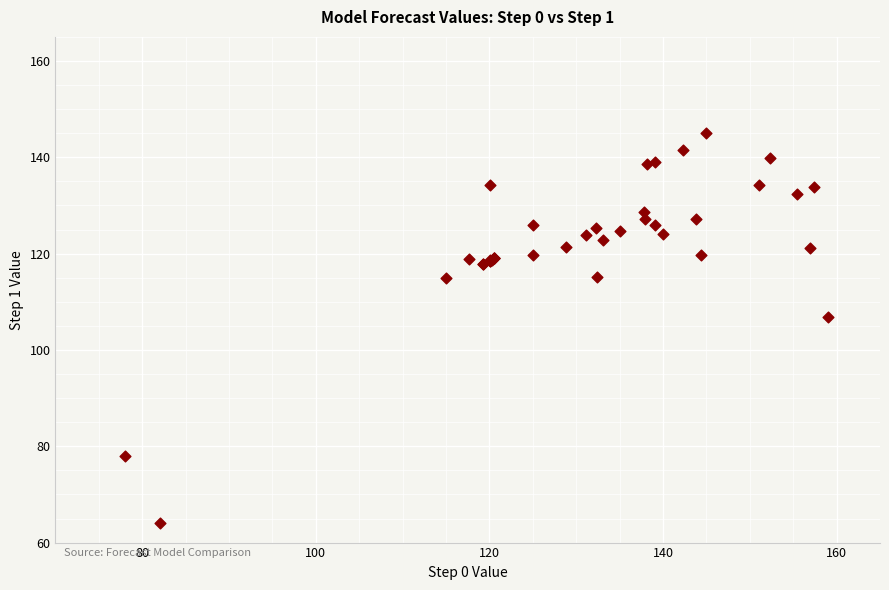

What Y value in the scatter plot is closest to 104?

106.8